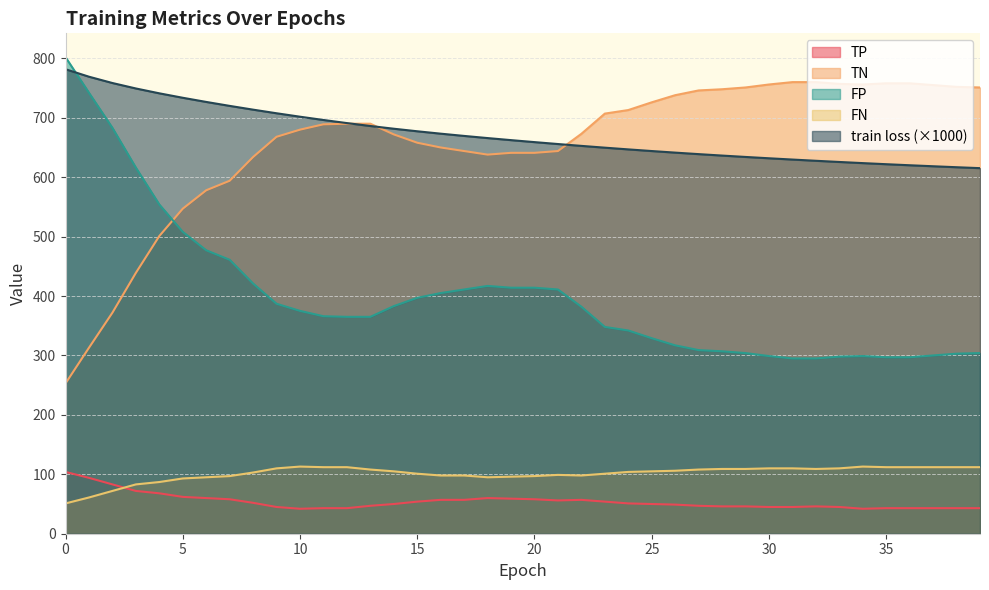

What is the difference between the FN values at 10 and 6?

18.0